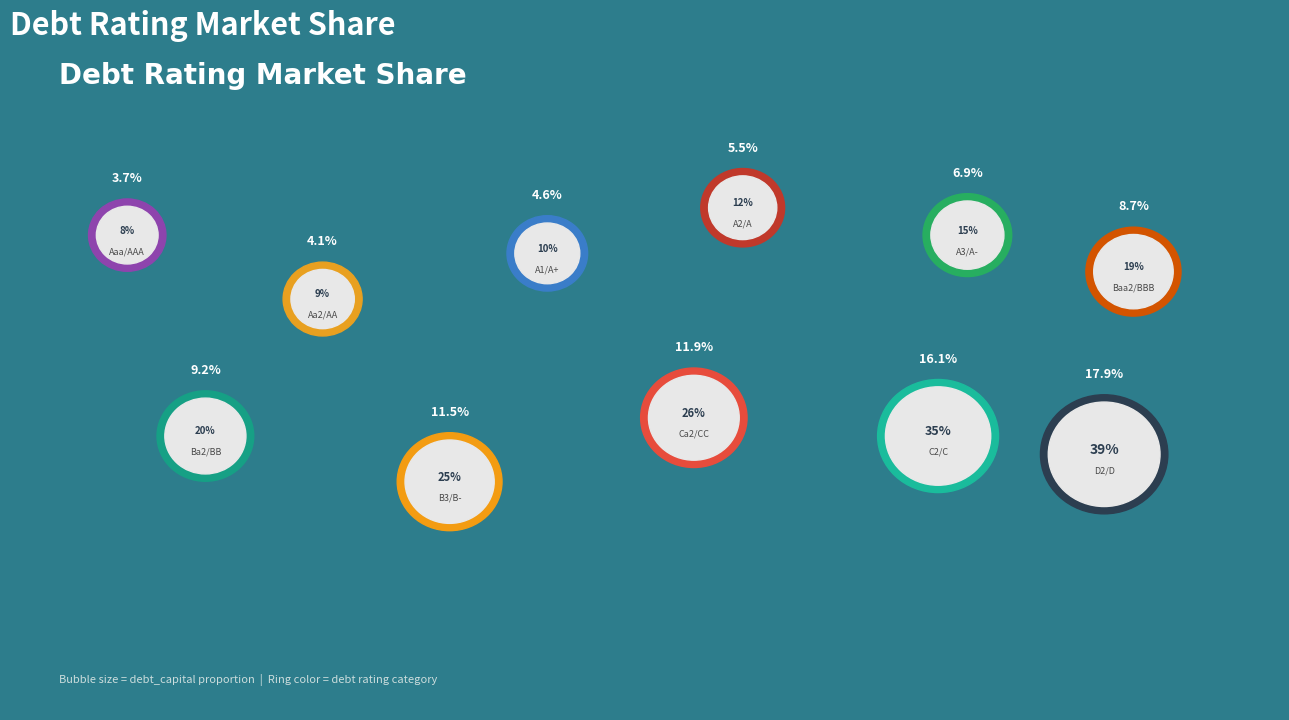

What percentage do Baa2/BBB and Ca2/CC together represent?

20.6%